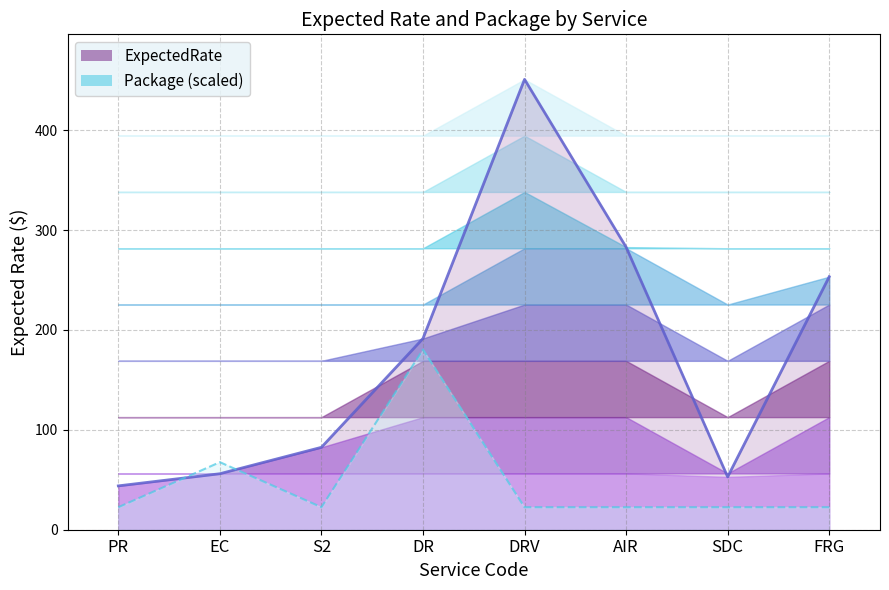

True or false: Package has a value of 22.5 at PR.

True